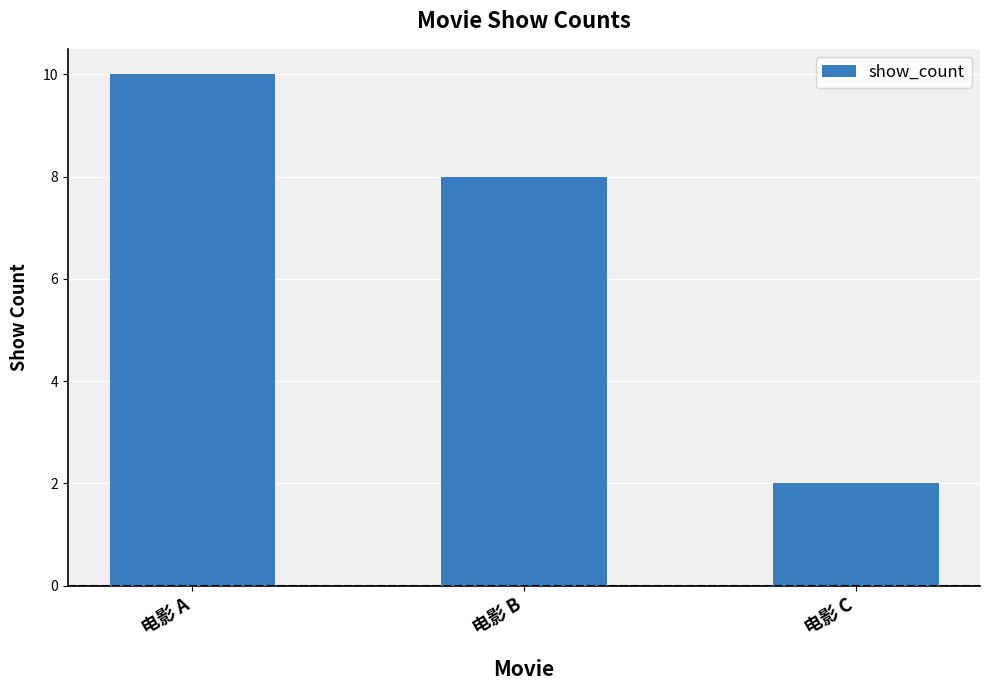

Where is the data nearest to the value 6?

电影 B